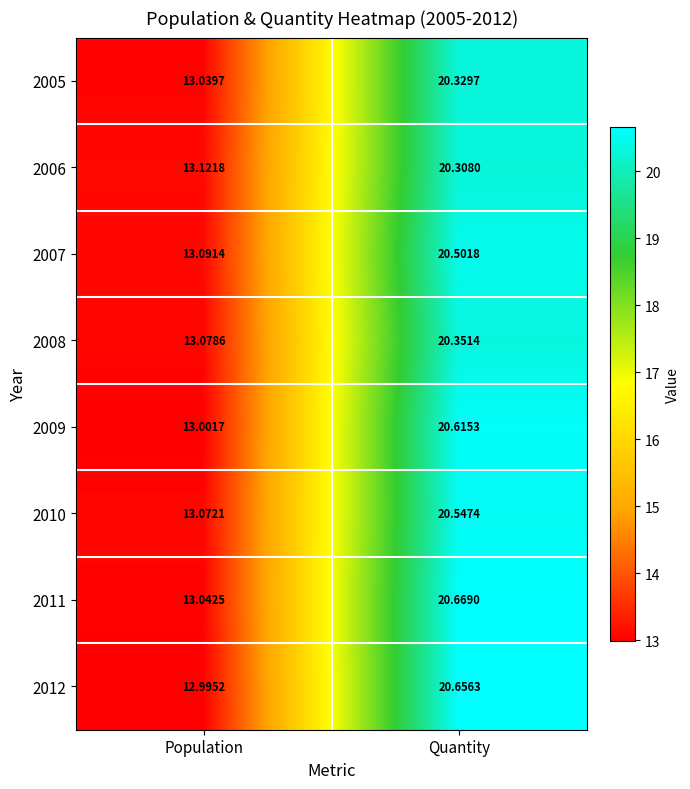

At which category does the chart reach its peak across all series?

Quantity